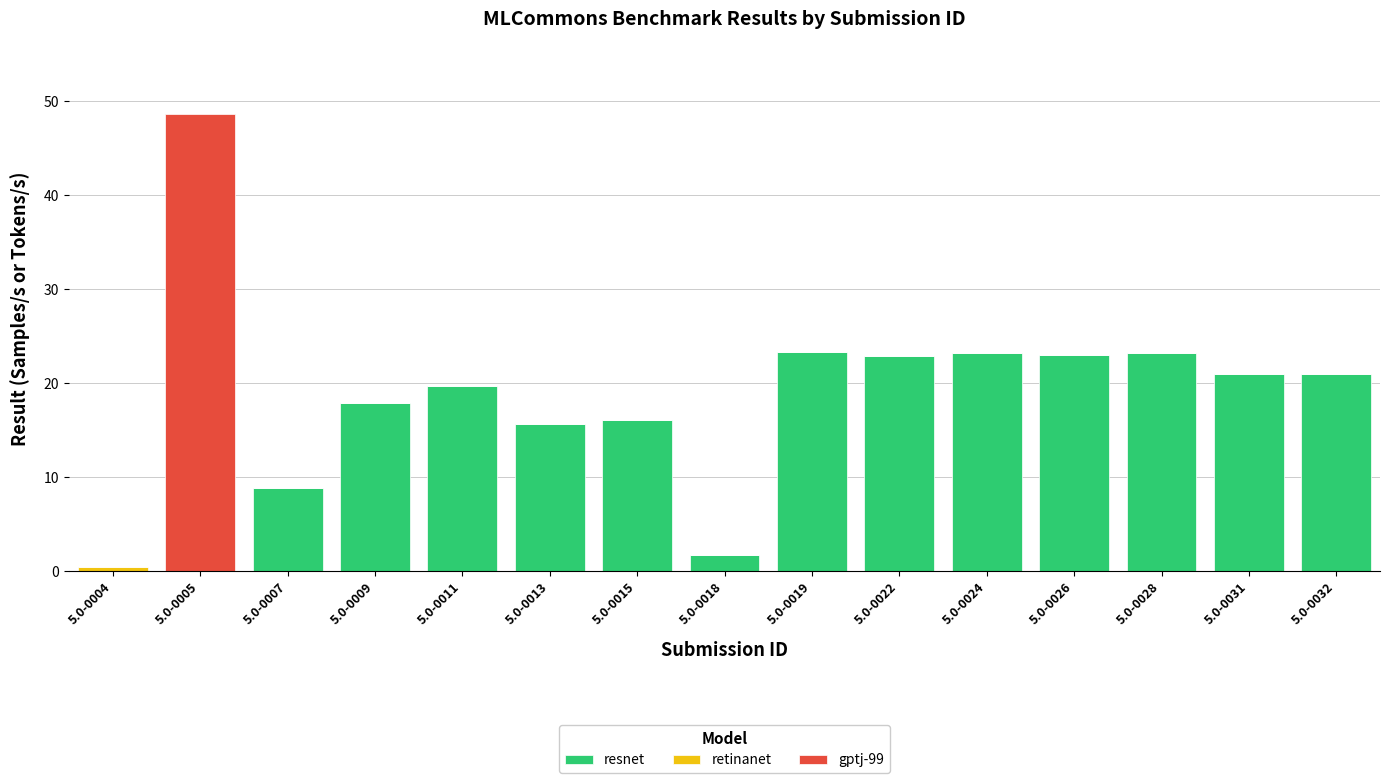

What is the sum of all resnet values?

237.5